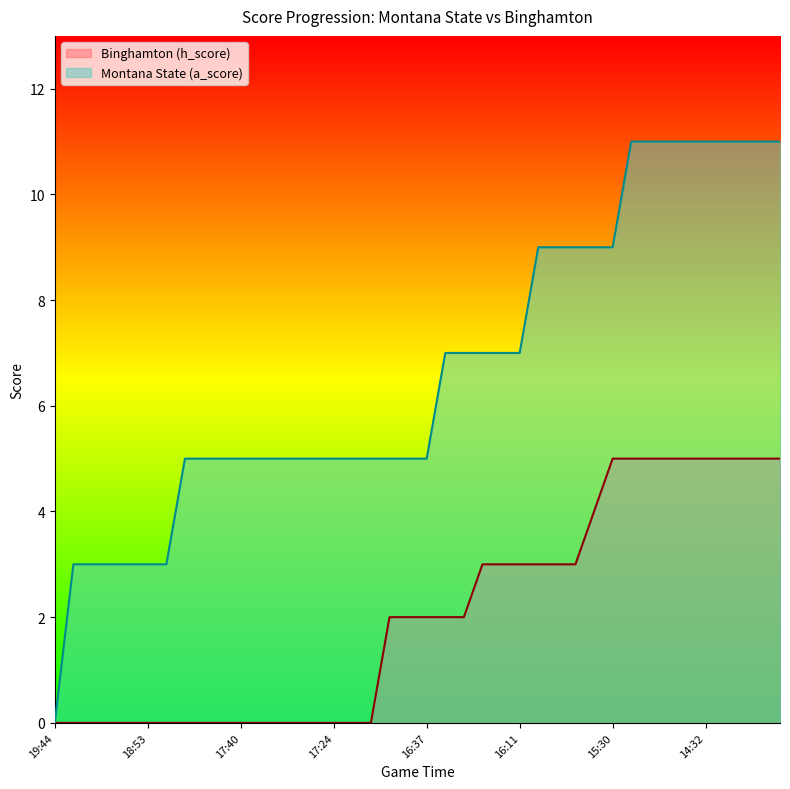

What is the difference between the maximum and minimum values in the Binghamton (h_score) series?

5